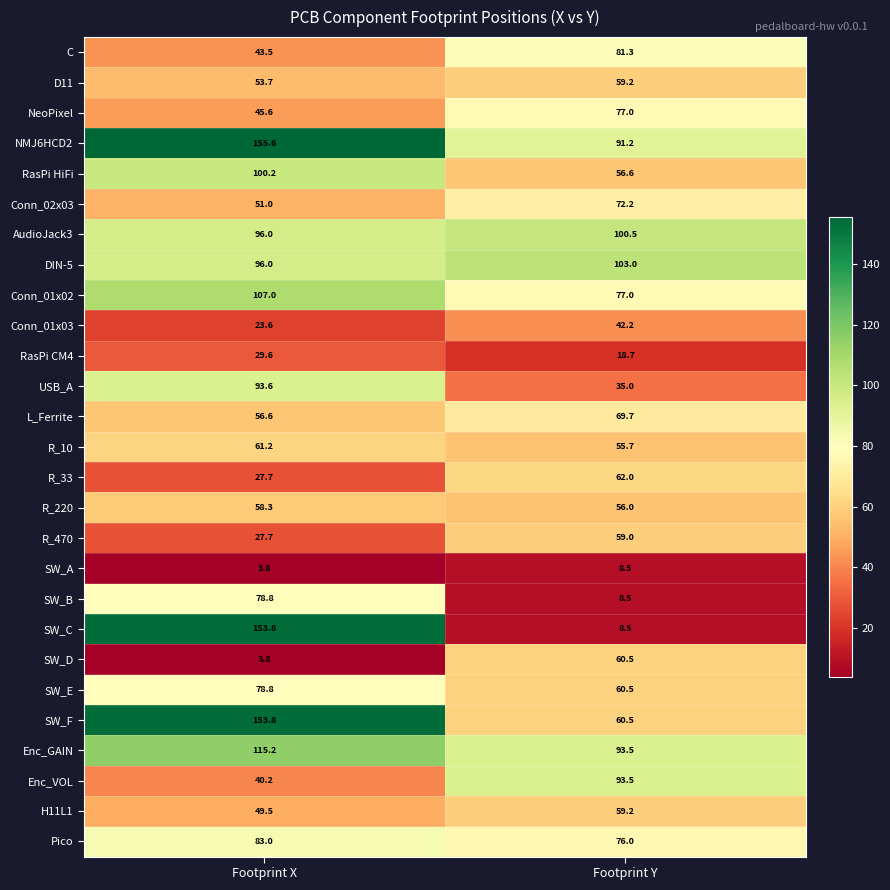

What is the difference between the SW_E values at Footprint Y and Footprint X?

18.3